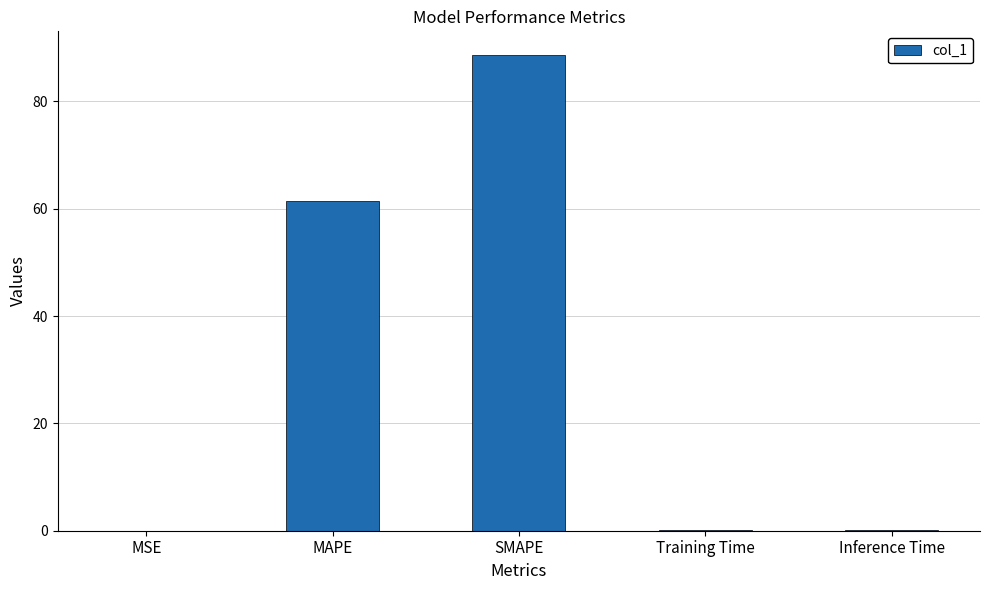

What is the greatest value displayed?

88.6